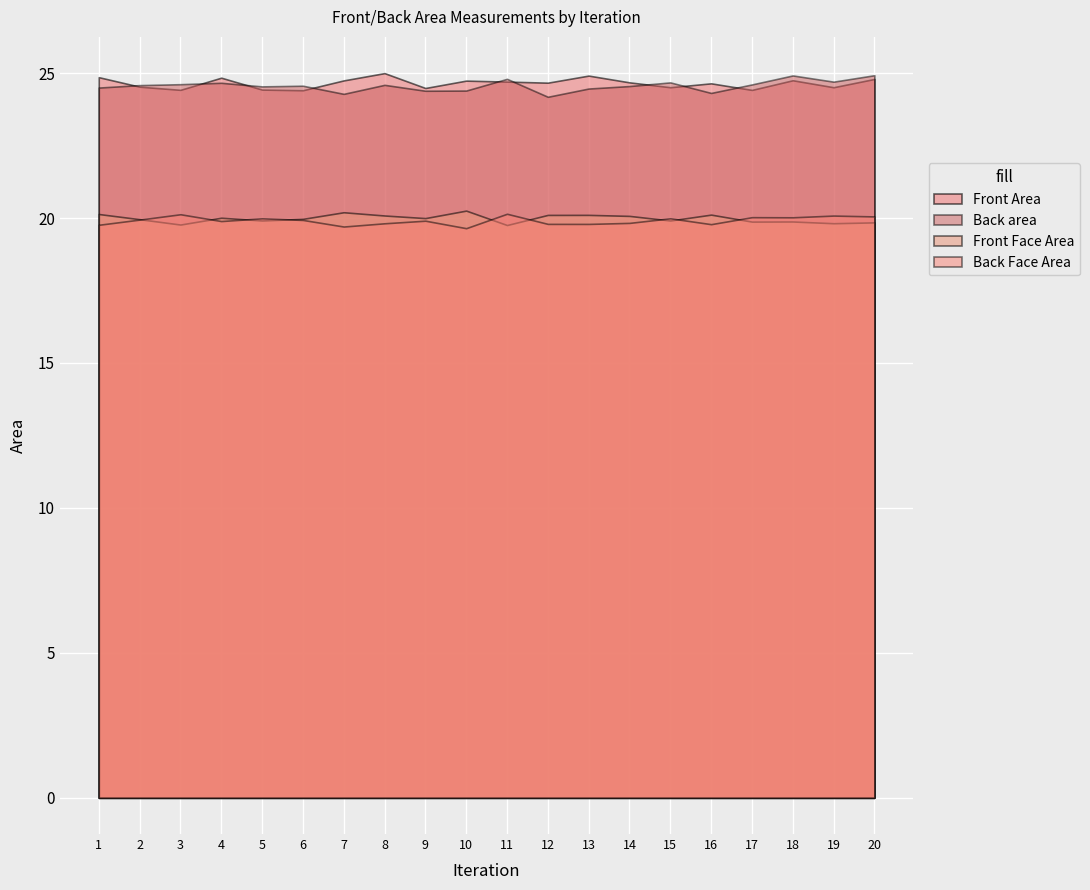

True or false: Front Face Area and Back Face Area intersect in this chart.

True